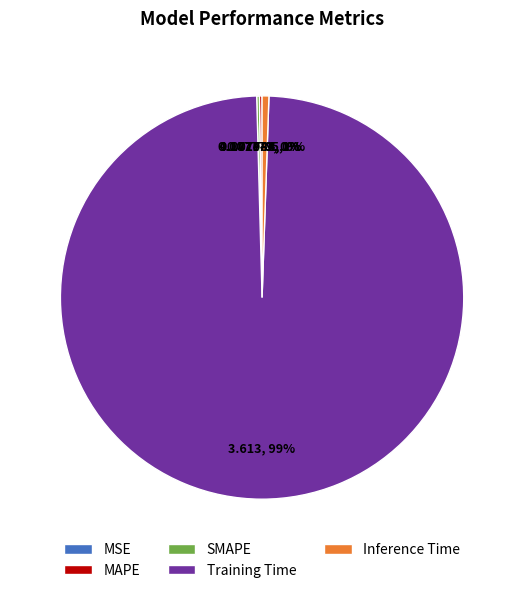

To the nearest percent, what percentage of the pie is Inference Time?

1%